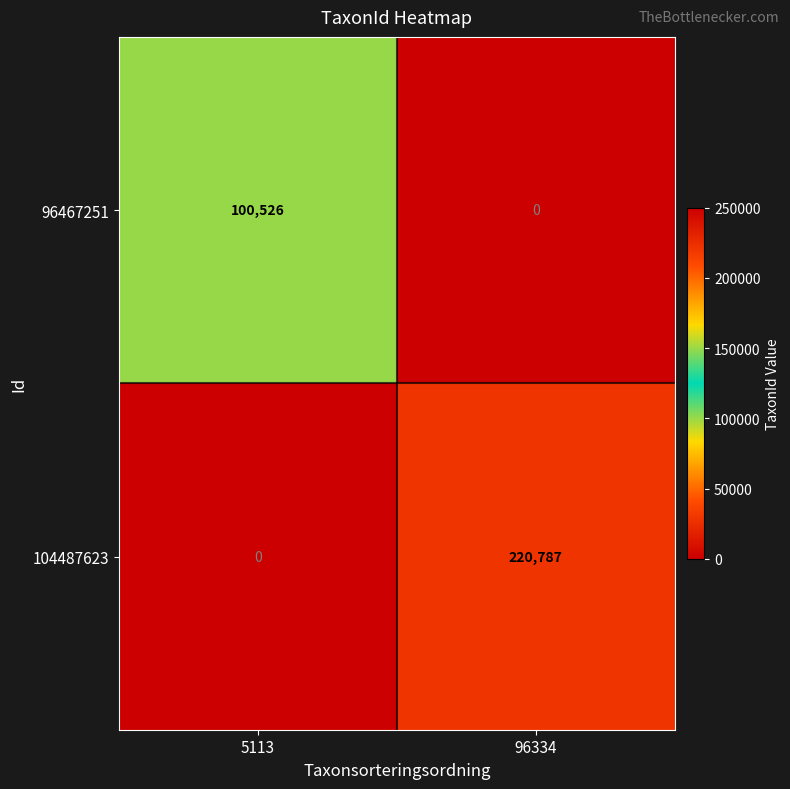

What is the greatest value displayed?

220787